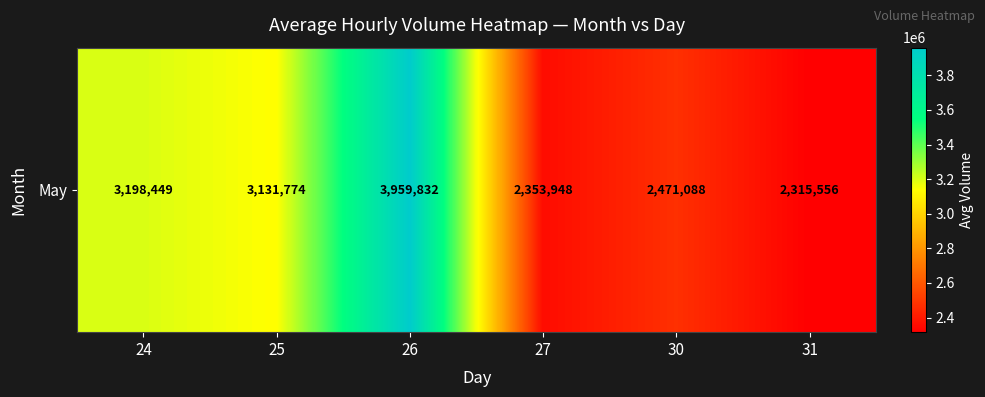

Where does the data first go above 3131774?

24